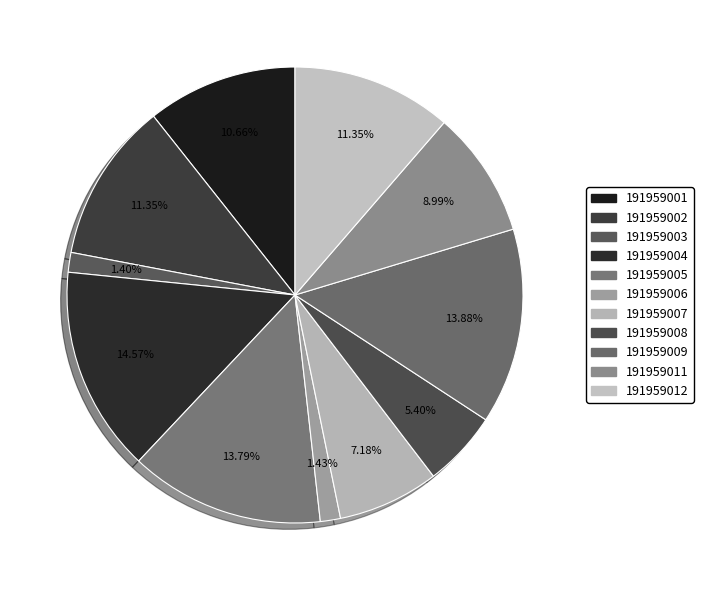

Between 191959003 and 191959006, which is larger?

191959006